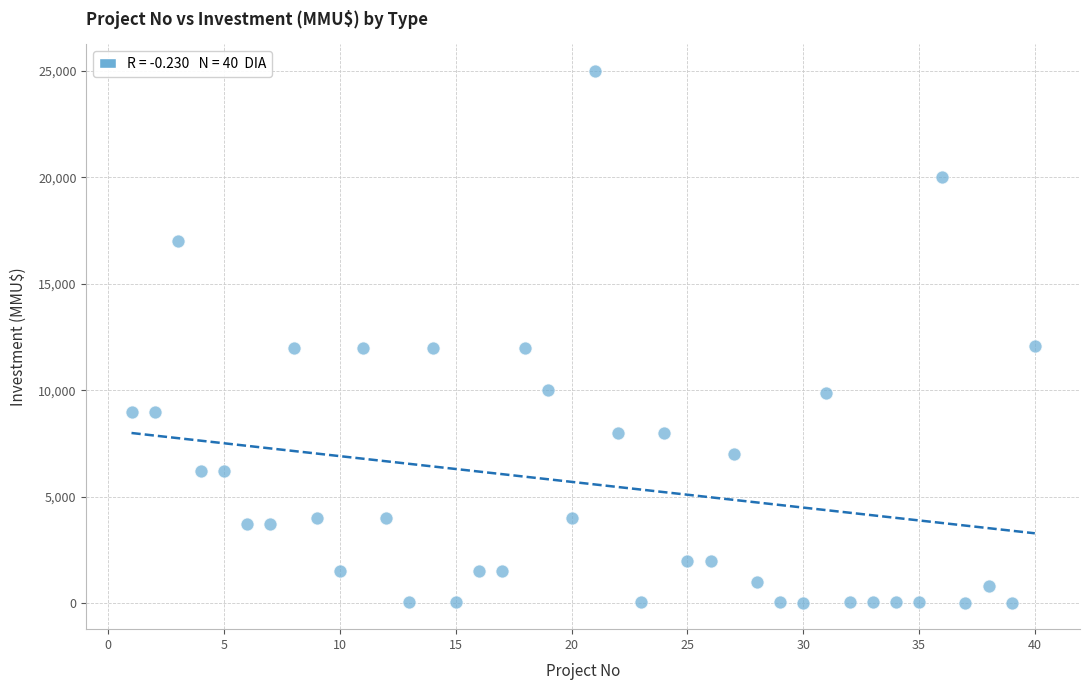

What is the range of X values (max minus min)?

39